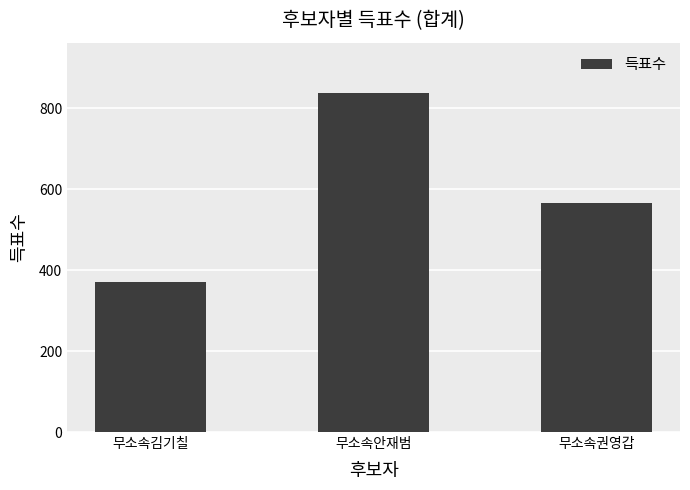

The value at 무소속안재범 is 353. True or false?

False